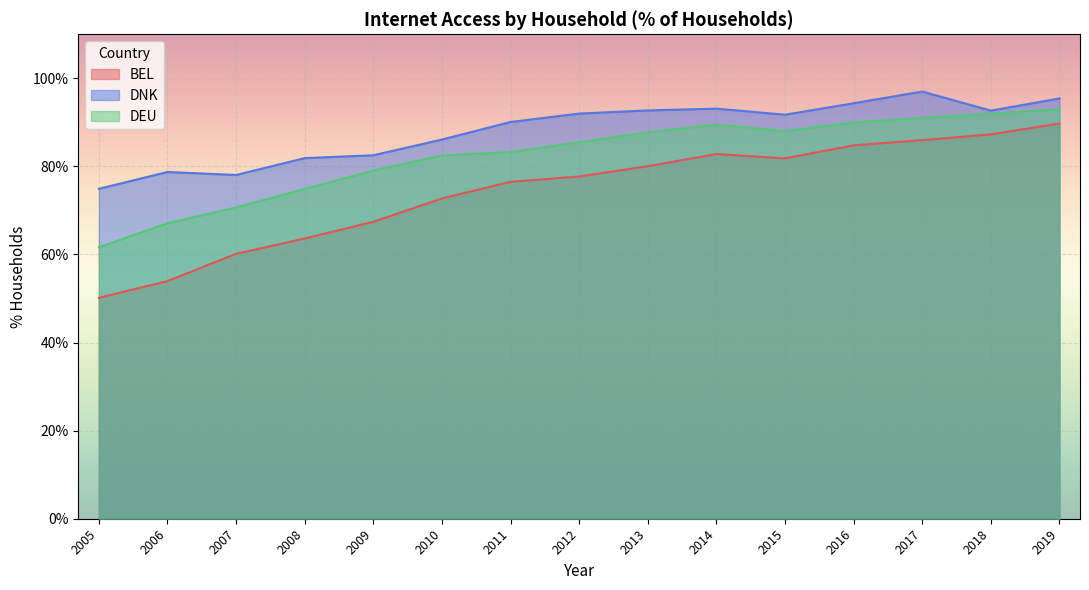

Which series has the widest spread of values?

BEL